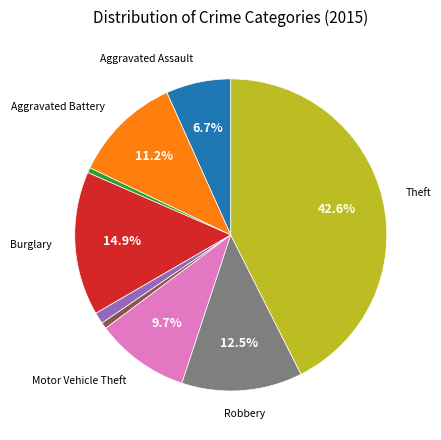

Does any single category account for the majority?

No